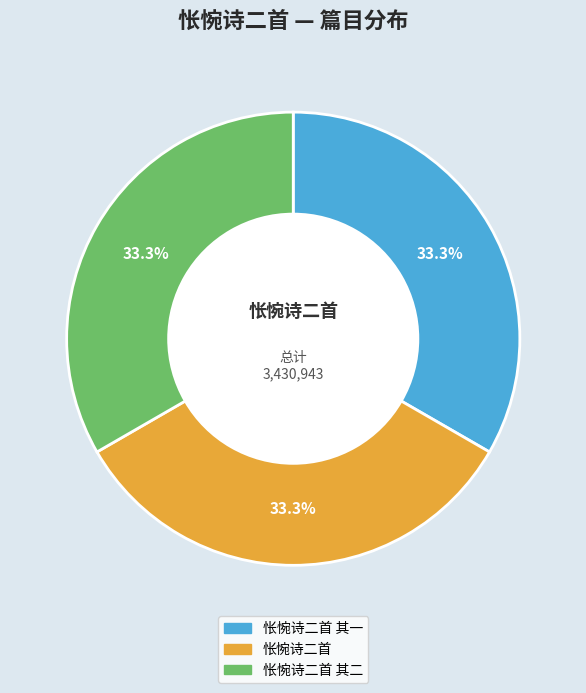

To the nearest percent, what is the average slice percentage?

33%